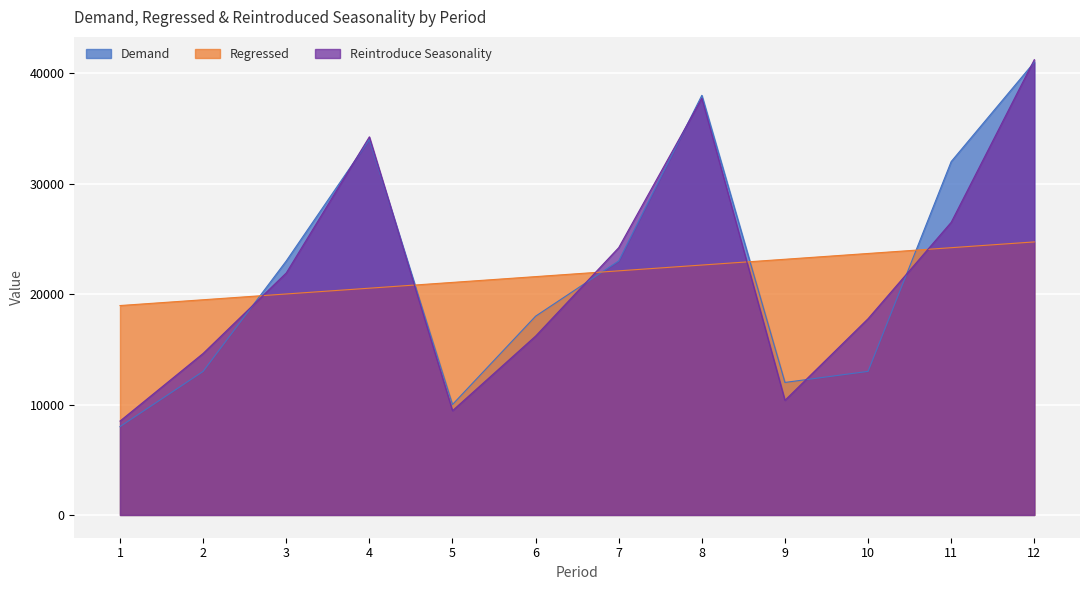

How many lines are shown in the chart?

3